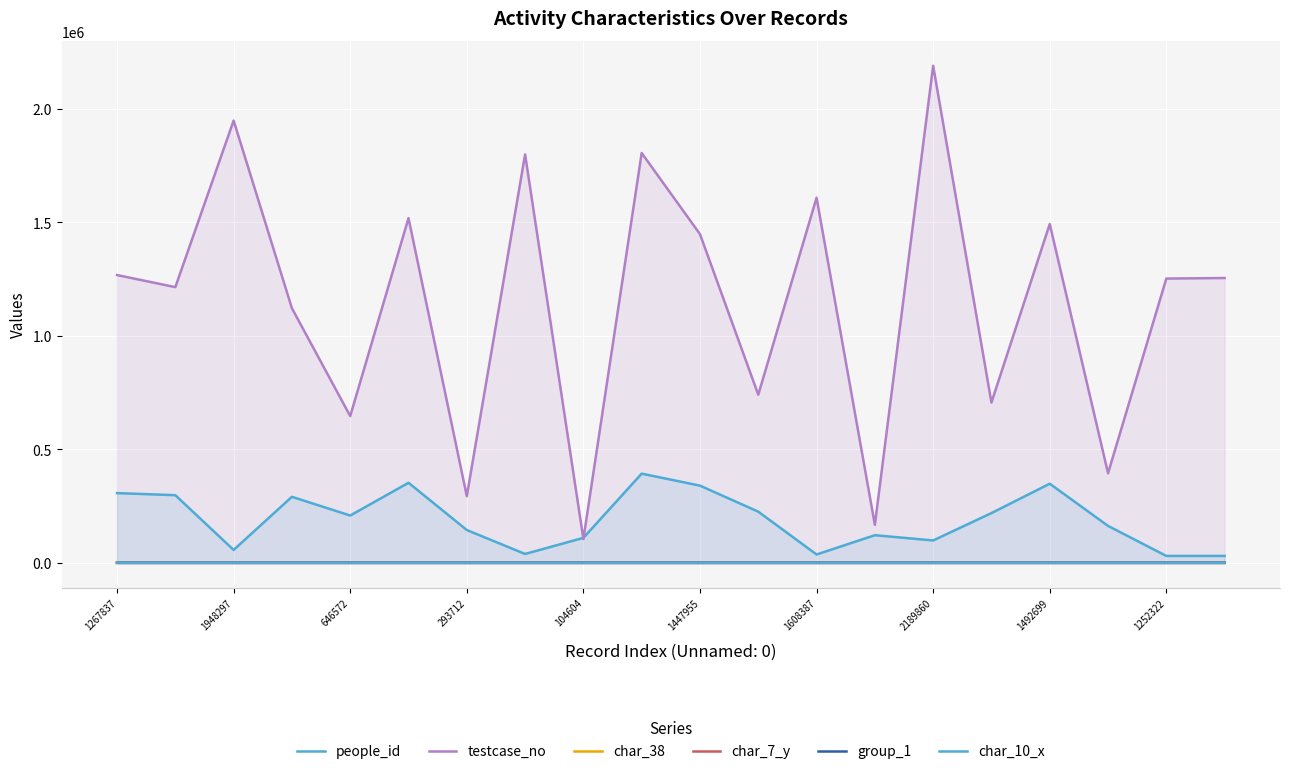

The char_38 series shows 1 at 104604. True or false?

False